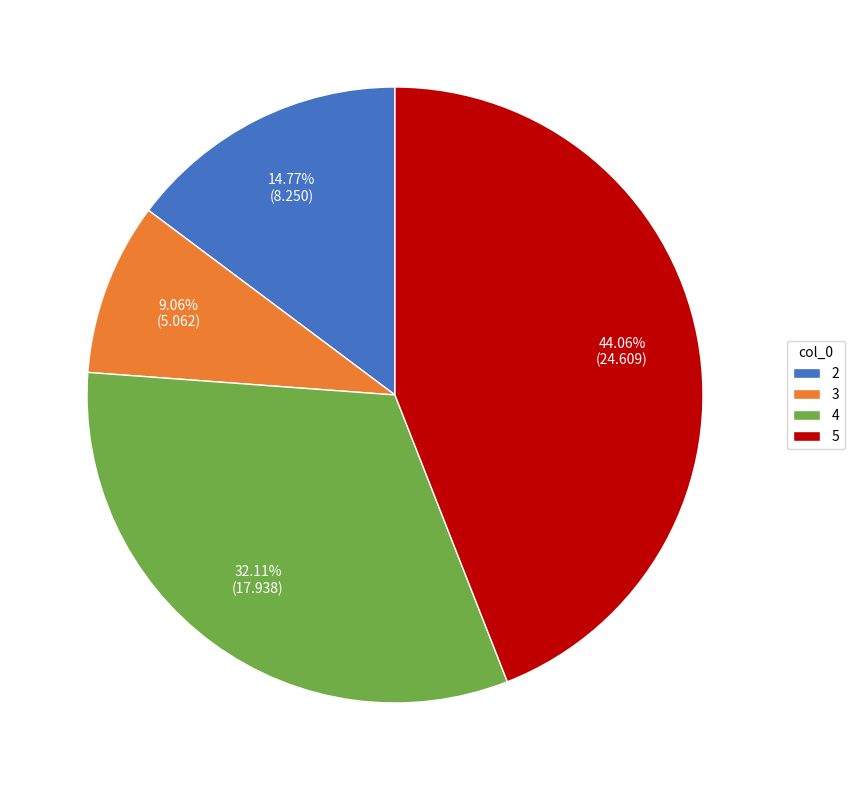

Is 5 the majority of the pie?

No